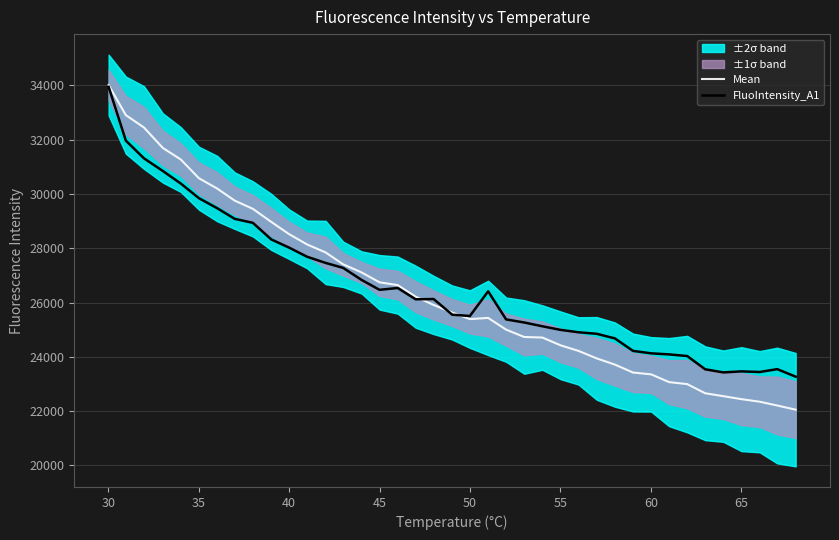

Reading left to right, list all the values displayed in this chart.

Mean: 34010.0	32903.6	32446.6	31693.6	31266.8	30577.4	30197.2	29752.6	29450.2	28968.6	28518.6	28139.6	27843.4	27406.8	27107.6	26743.4	26641.6	26213.8	25909.8	25631.2	25389.2	25432.2	24999.6	24729.8	24709.4	24422.0	24218.0	23940.8	23713.4	23420.4	23353.6	23067.2	22993.6	22657.2	22549.8	22440.0	22345.4	22205.8	22051.8
FluoIntensity_A1: 33944.0	31964.0	31312.0	30845.0	30382.0	29843.0	29473.0	29082.0	28935.0	28324.0	28022.0	27686.0	27458.0	27275.0	26832.0	26467.0	26535.0	26118.0	26128.0	25551.0	25503.0	26412.0	25377.0	25264.0	25124.0	24991.0	24904.0	24847.0	24678.0	24218.0	24128.0	24088.0	24028.0	23540.0	23425.0	23463.0	23440.0	23545.0	23269.0